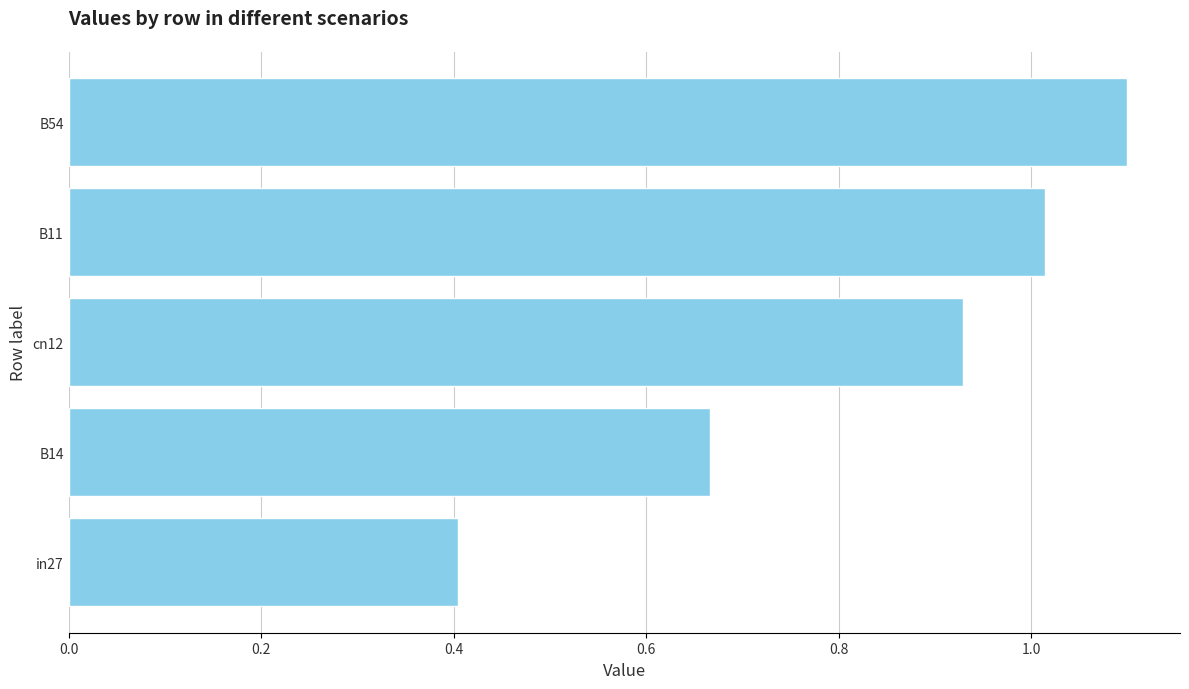

True or false: the data shows 0.3 at B11.

False